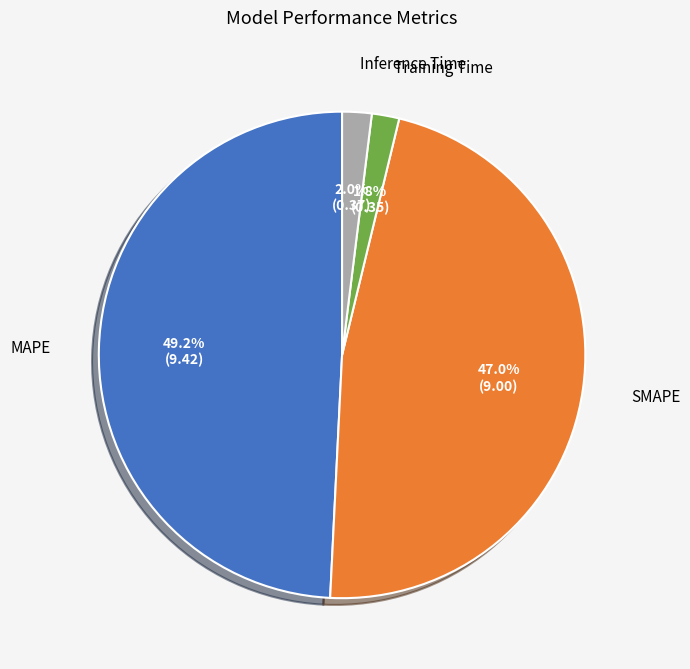

How many segments does this pie chart have?

4